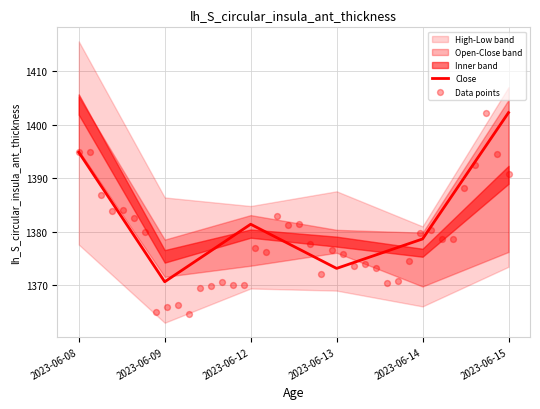

Which series reaches the minimum Y coordinate?

Low